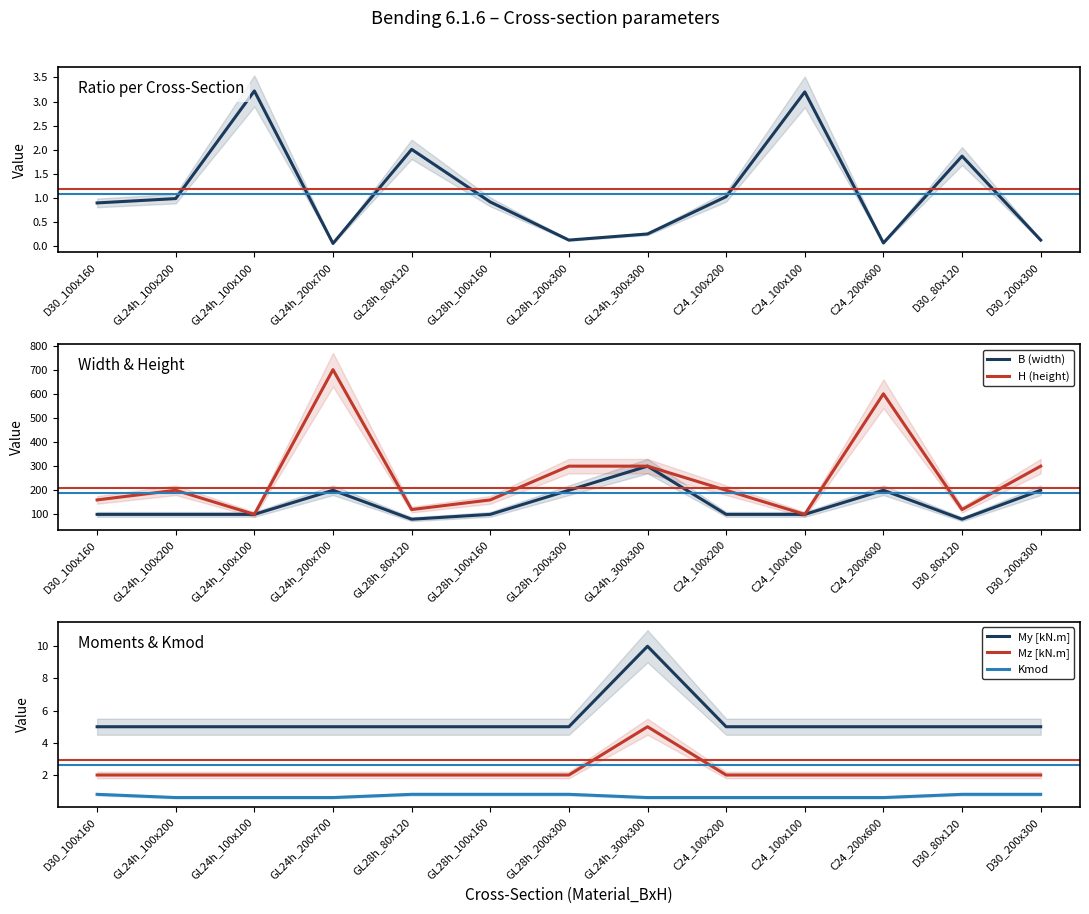

At which label is Mz [kN.m] closest to 3?

D30_100x160